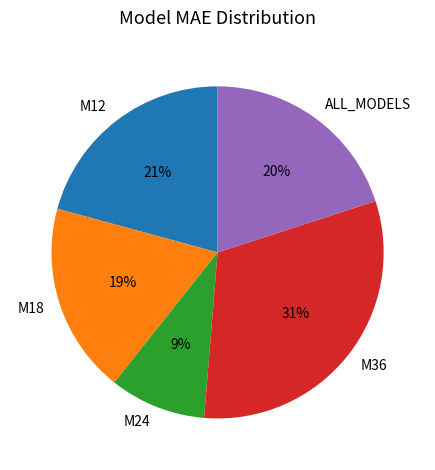

Is the sum of ALL_MODELS and M18 greater than half?

No